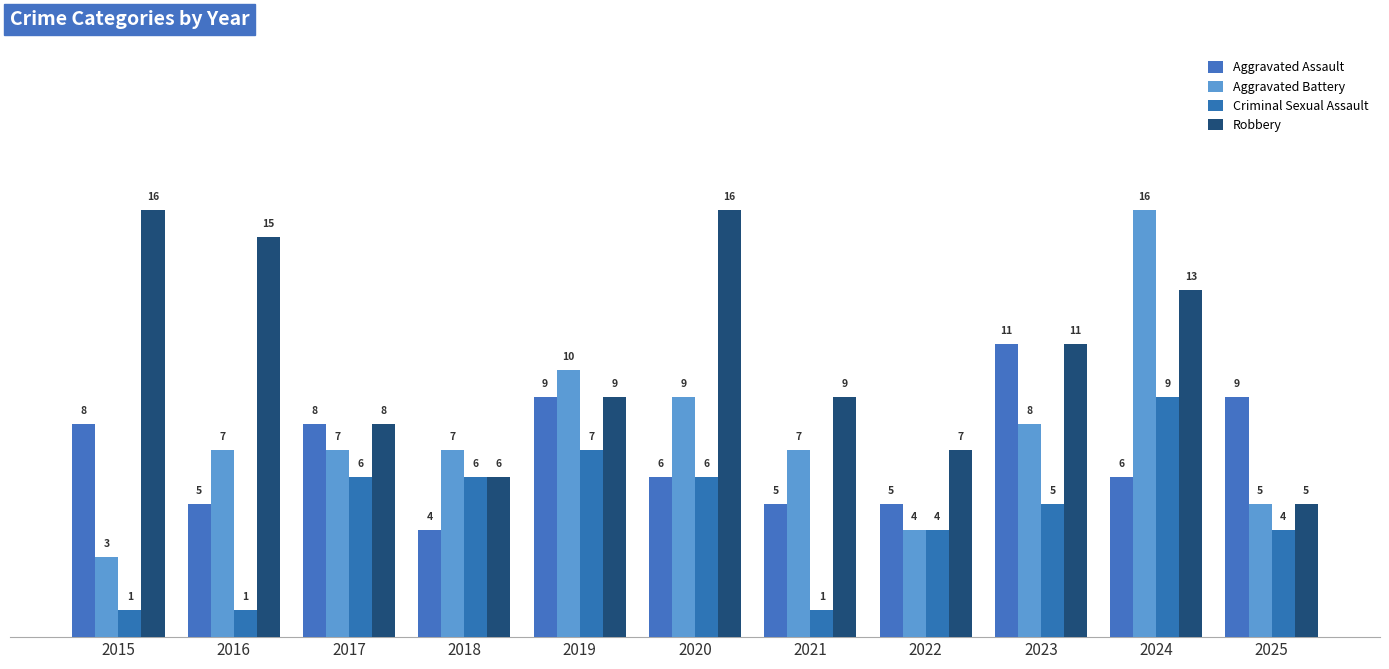

What is the difference between the Aggravated Battery values at 2019 and 2024?

6